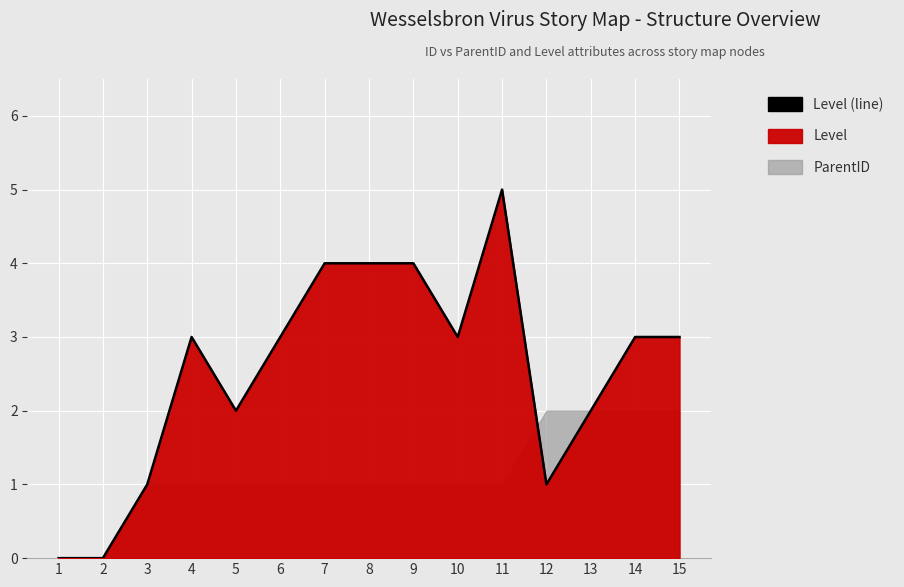

Reading left to right, what are all the values shown in this chart?

0	0	1	3	2	3	4	4	4	3	5	1	2	3	3